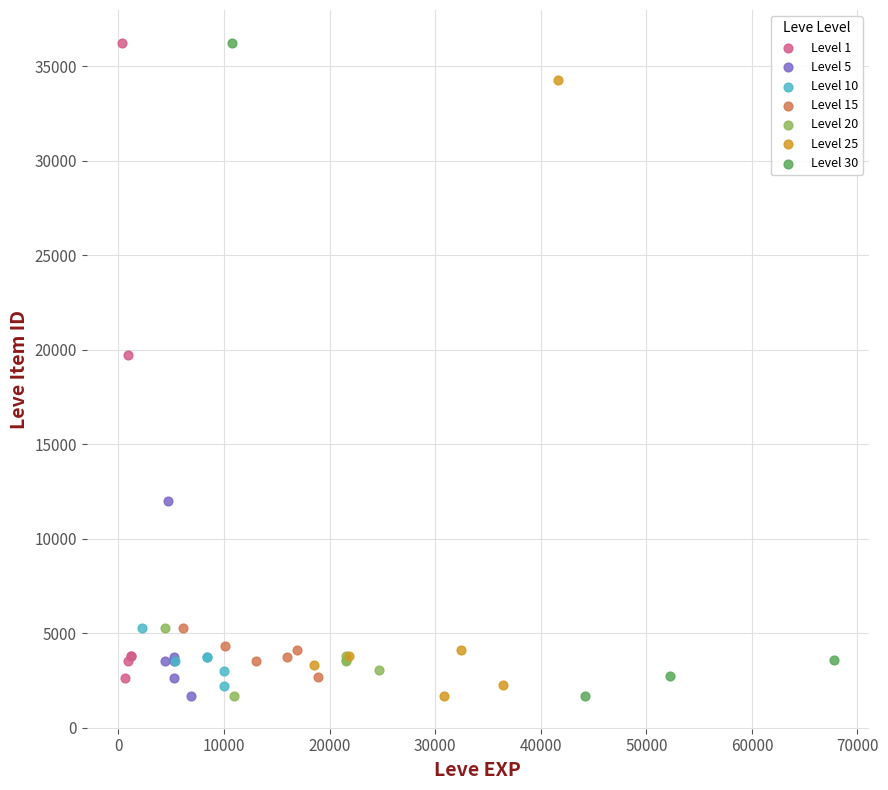

Which series has the widest spread of Y values?

Level 30